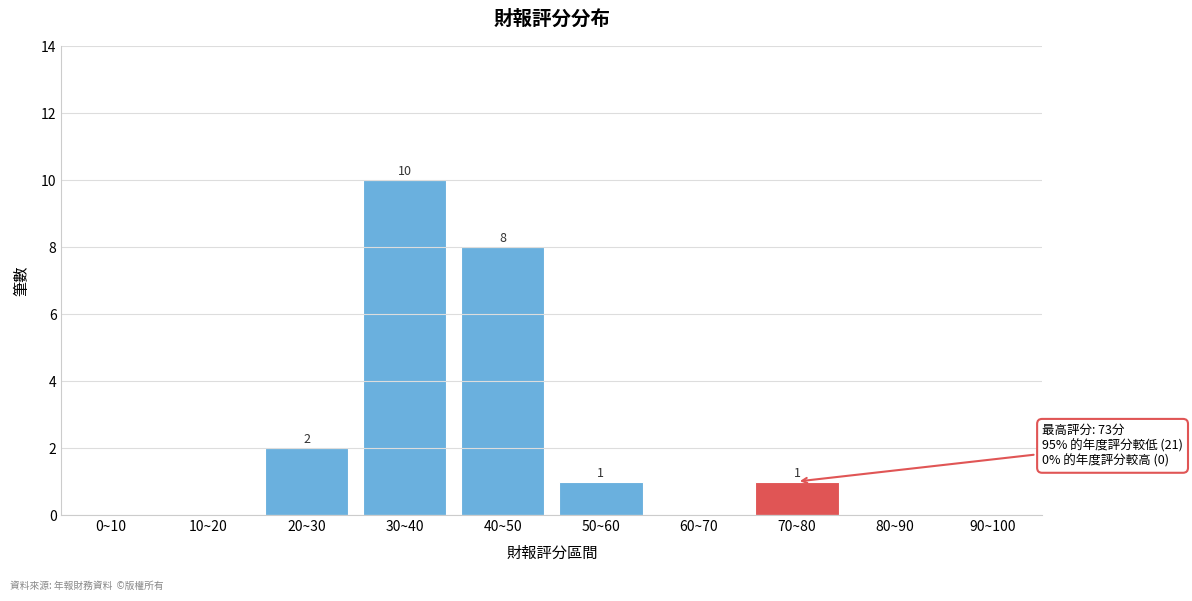

Reading right to left, list all the values displayed in this chart.

90~100=0	80~90=0	70~80=1	60~70=0	50~60=1	40~50=8	30~40=10	20~30=2	10~20=0	0~10=0